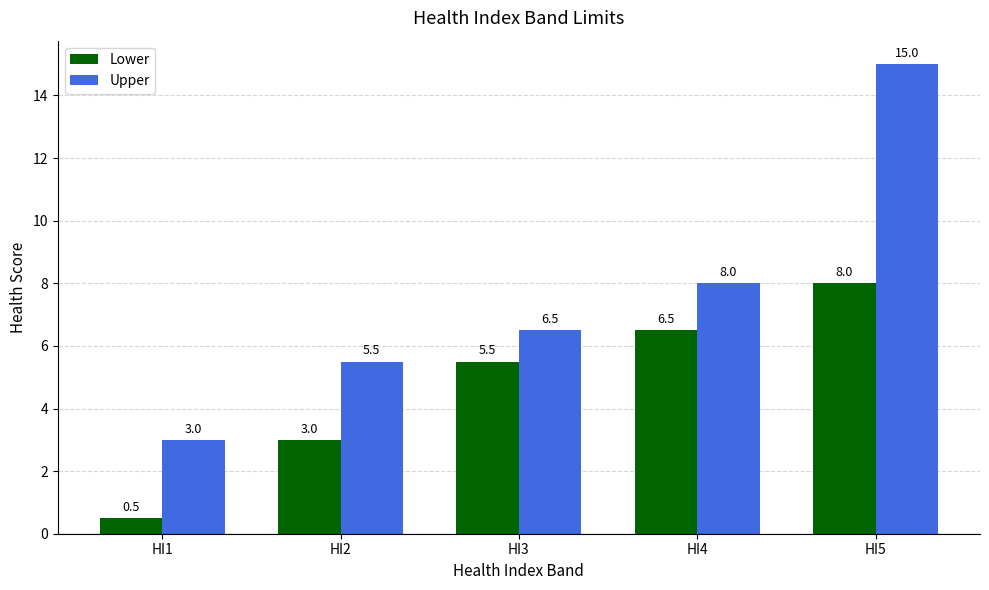

How many groups of bars are there?

5